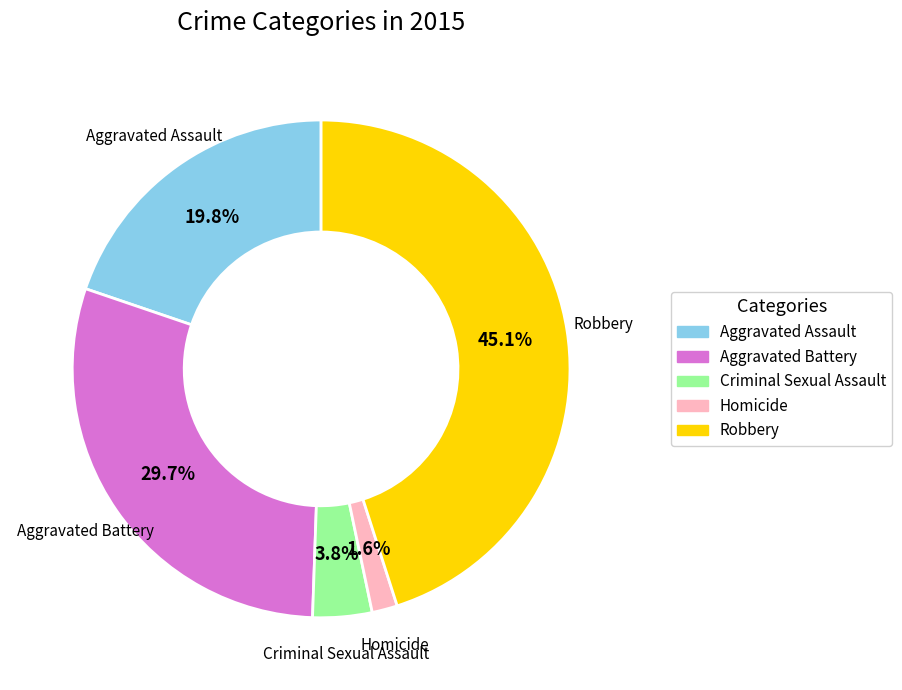

To the nearest percent, what is the combined percentage of Aggravated Assault and Robbery?

65%